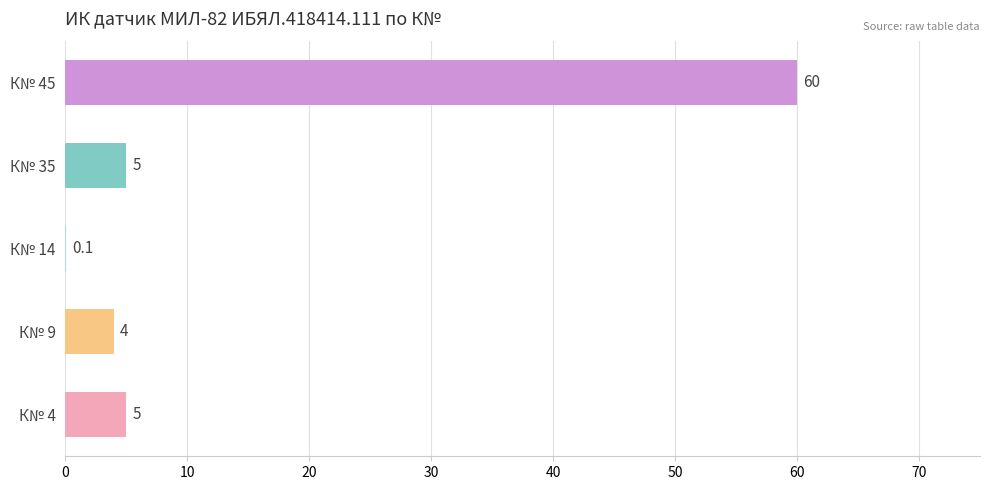

How many categories are shown in the chart?

5